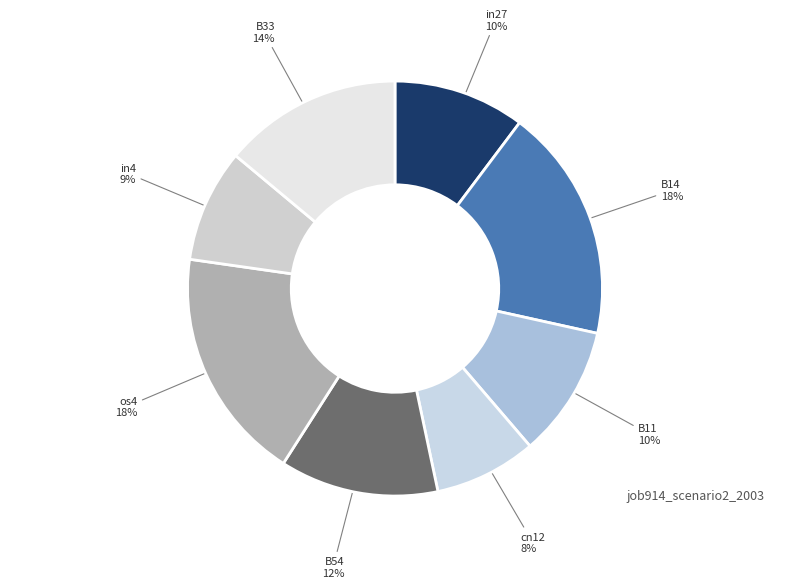

The cn12 slice represents 23% of the pie. True or false?

False